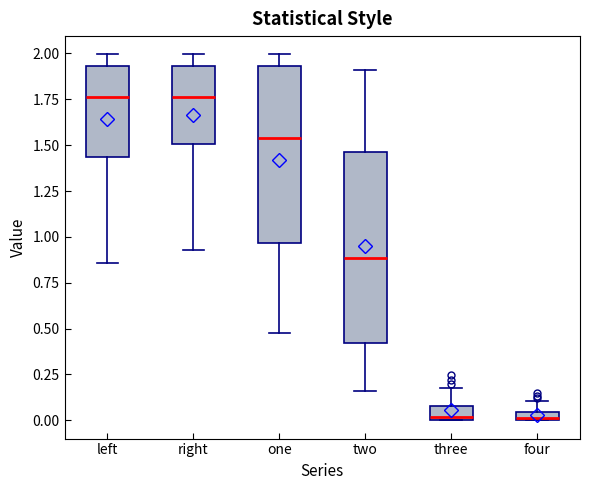

Which box is the tallest, from its lower edge to its upper edge?

two